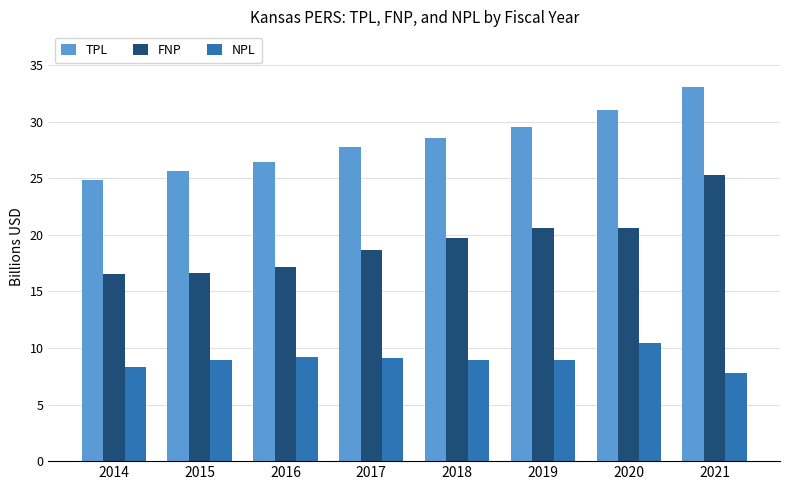

The NPL series shows 5.7 at 2019. True or false?

False